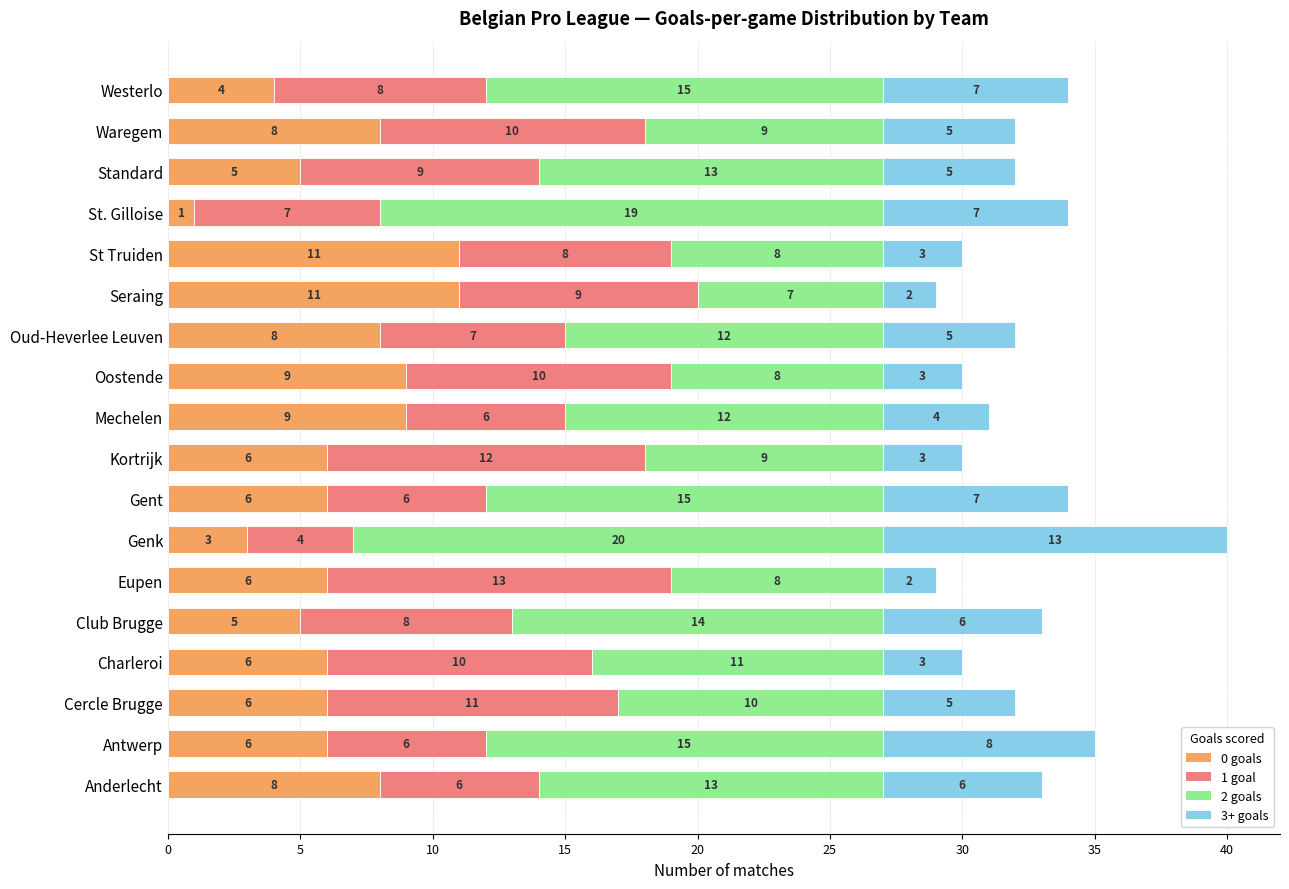

The 0 goals series shows 13 at Waregem. True or false?

False